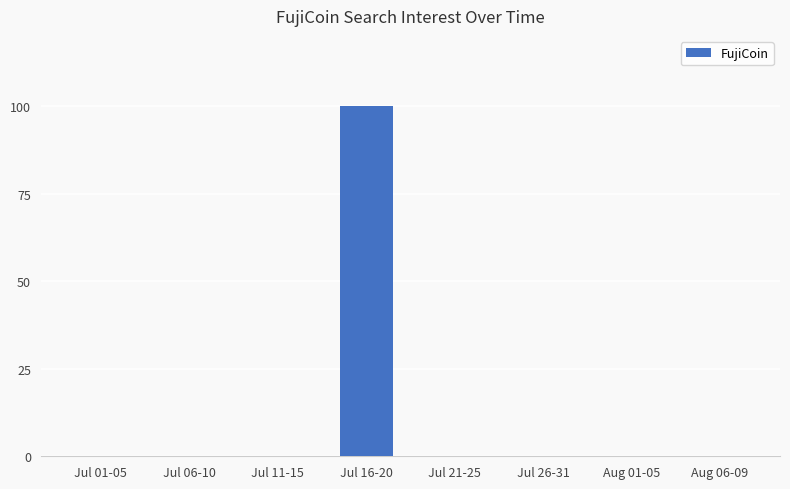

The value at Jul 11-15 is 41. True or false?

False